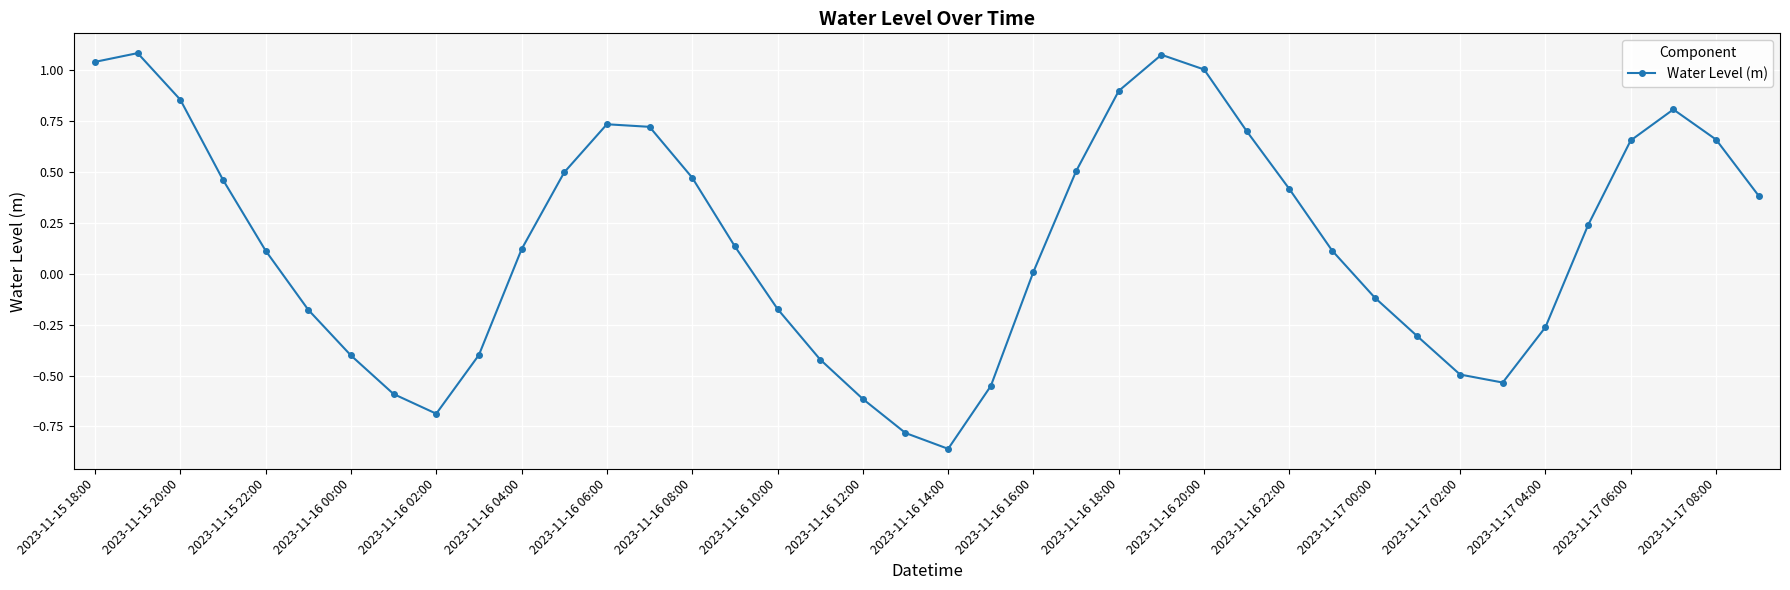

What is the difference between the maximum and minimum values?

1.9